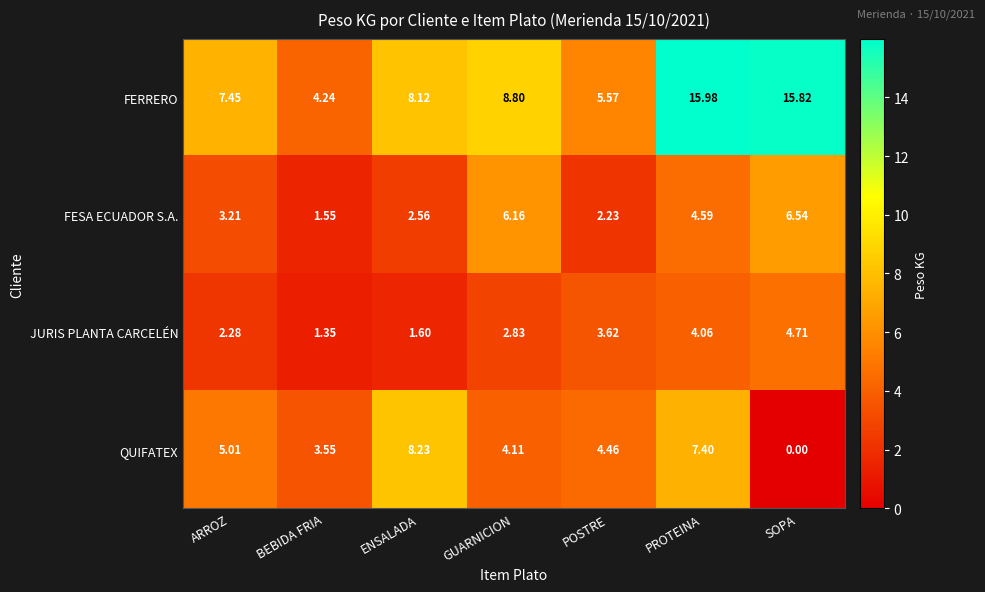

At PROTEINA, list the series in order from largest to smallest.

FERRERO, QUIFATEX, FESA ECUADOR S.A., JURIS PLANTA CARCELÉN